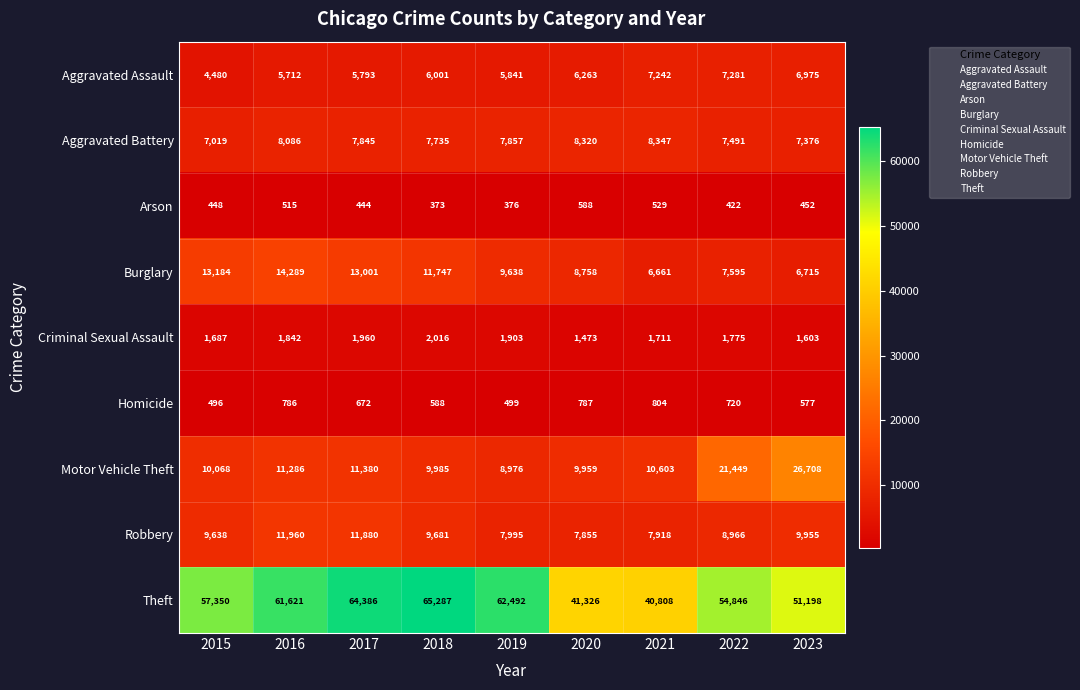

What is the total value across all series at 2022?

110545